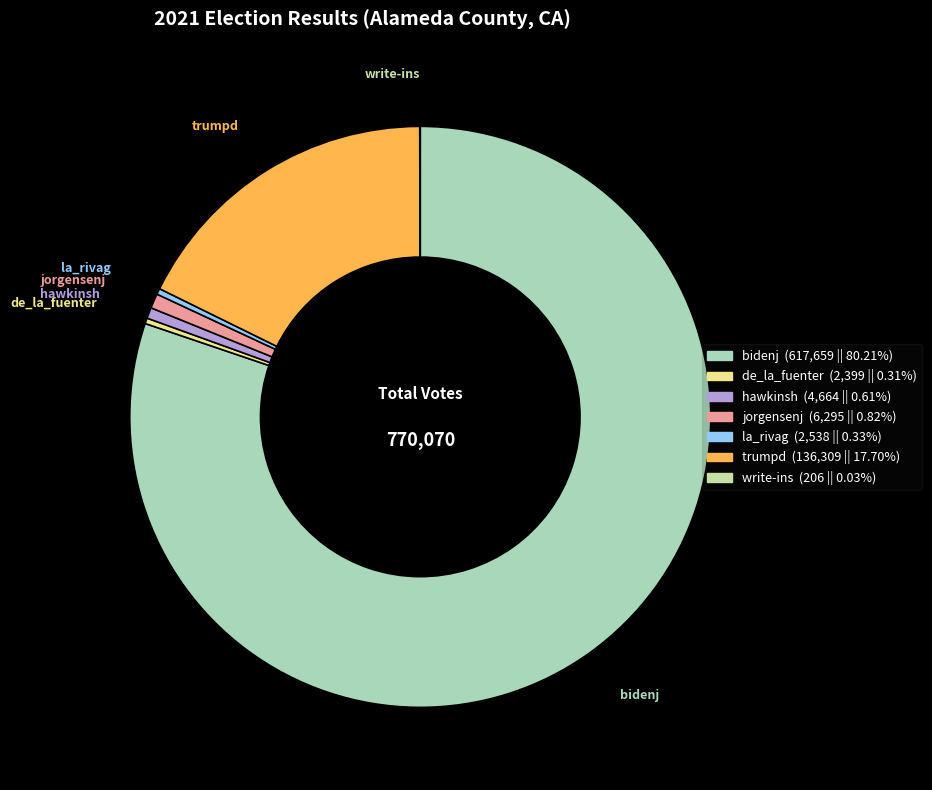

Between trumpd and la_rivag, which is larger?

trumpd